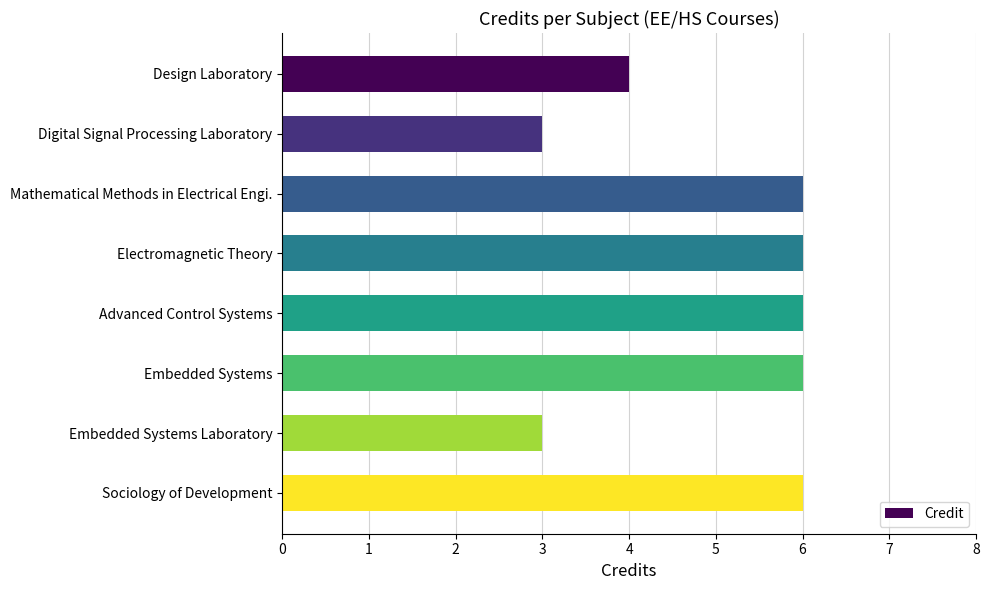

Is it true that the value at Advanced Control Systems is 6?

True